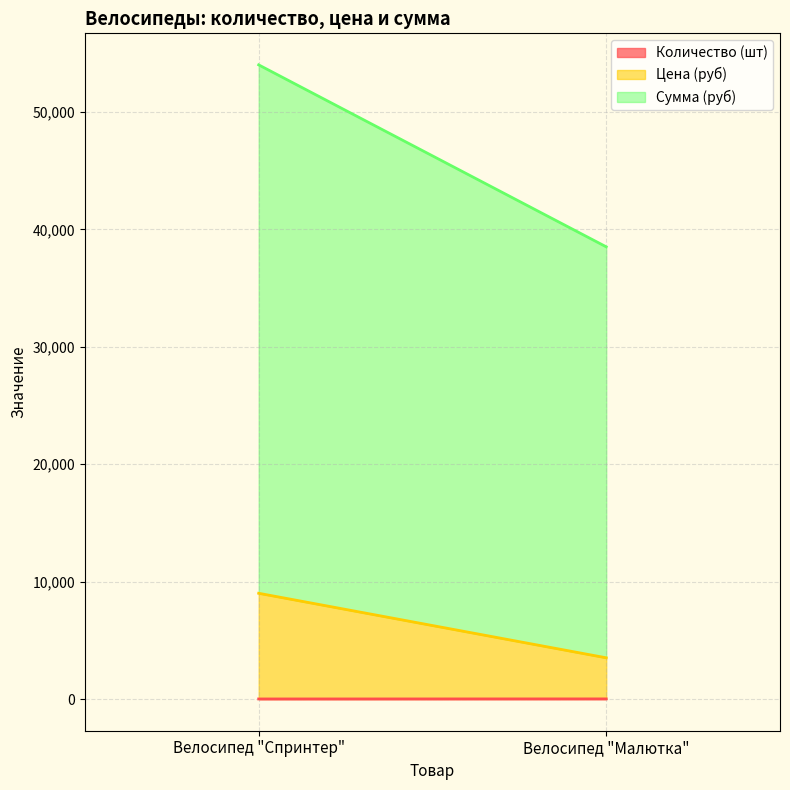

What is the lowest value of the Сумма (руб) series?

35000